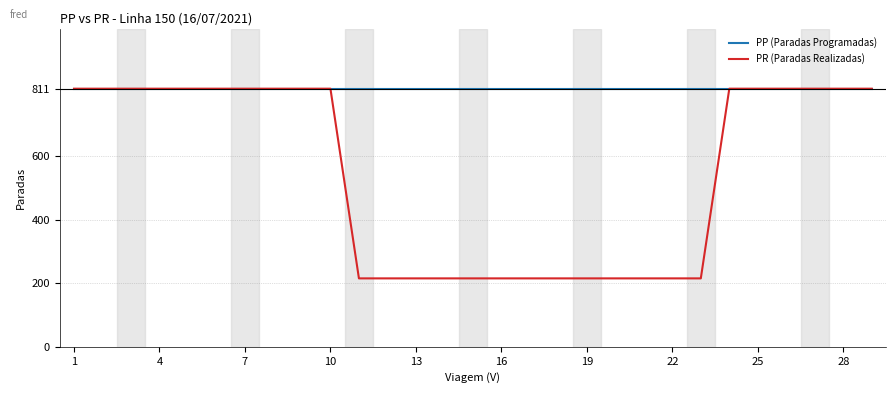

Which series has the largest total across all categories?

PP (Paradas Programadas)